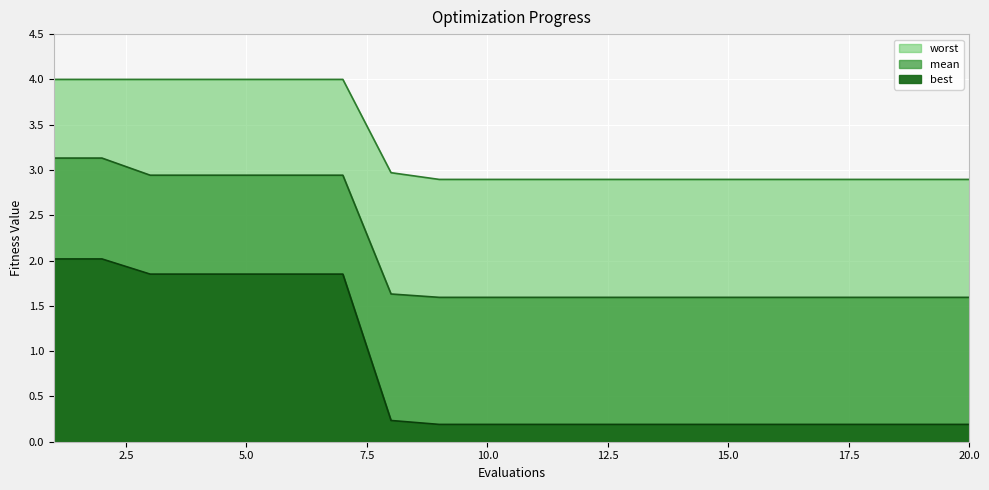

Which category has the highest value in the mean series?

1